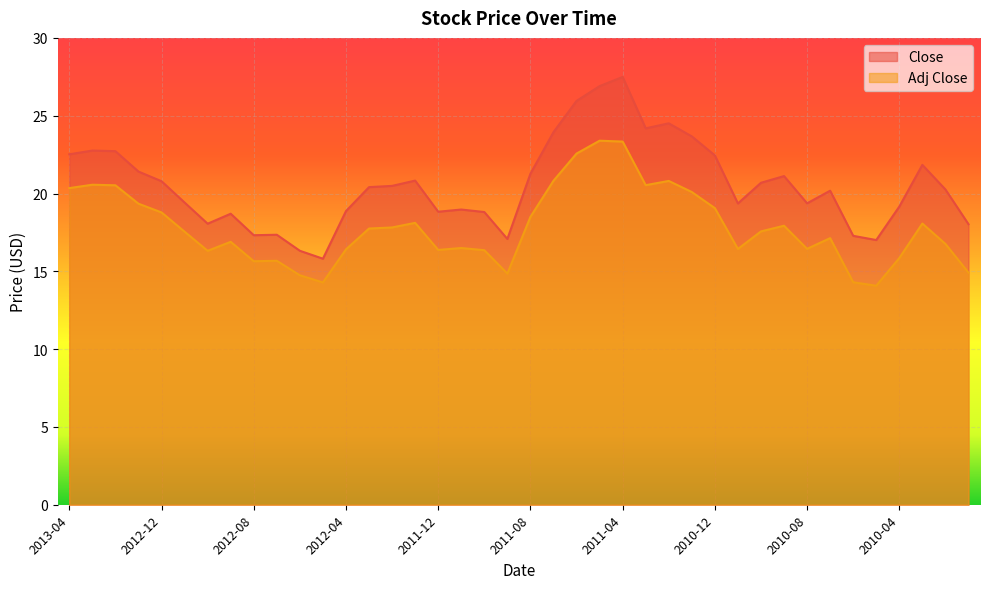

Rank the series by their average value, from lowest to highest.

Adj Close, Close